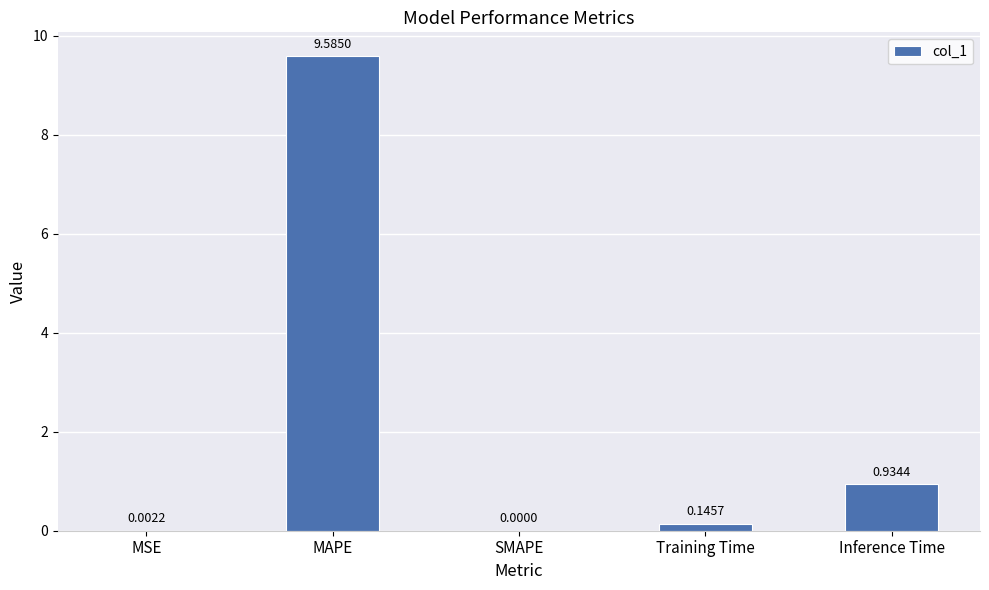

What is the change in value from SMAPE to Inference Time?

+0.9